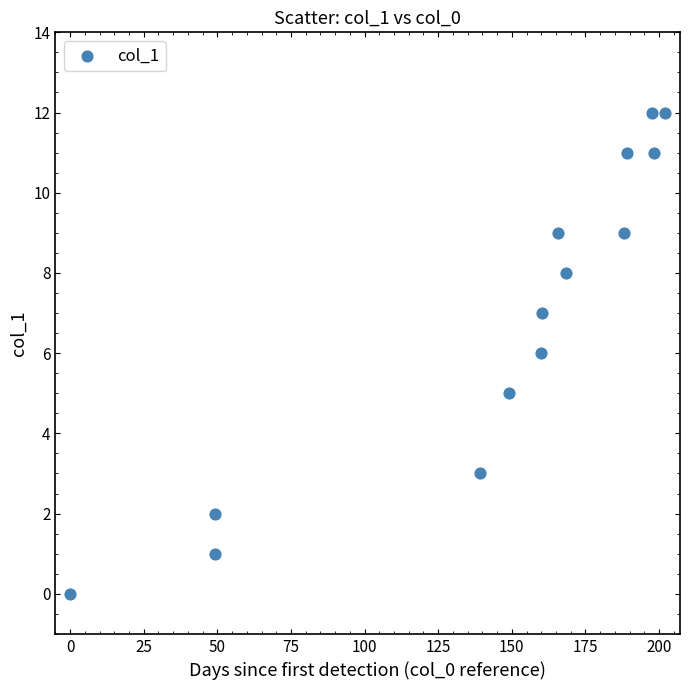

What is the range of Y values (max minus min)?

12